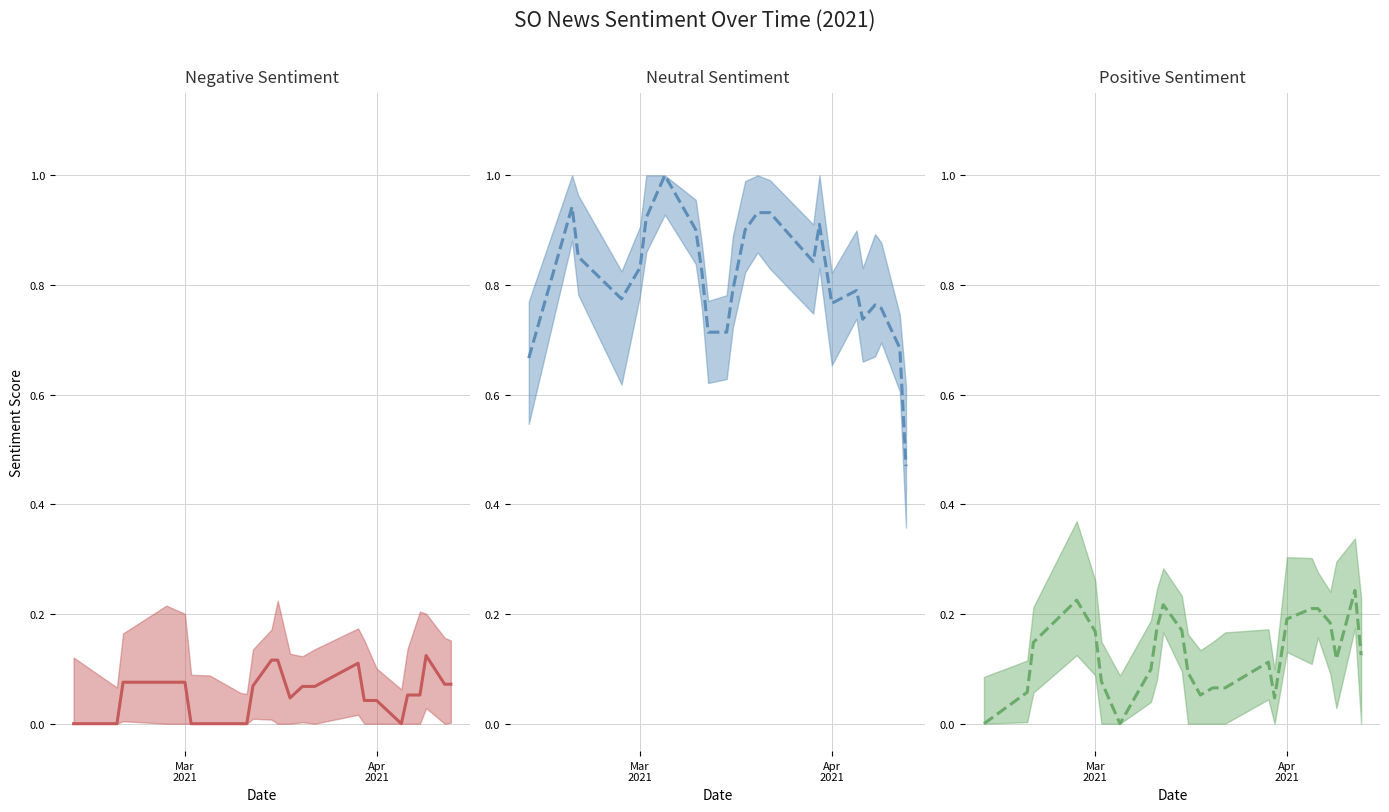

True or false: pos has a value of 0.1 at 13.

True